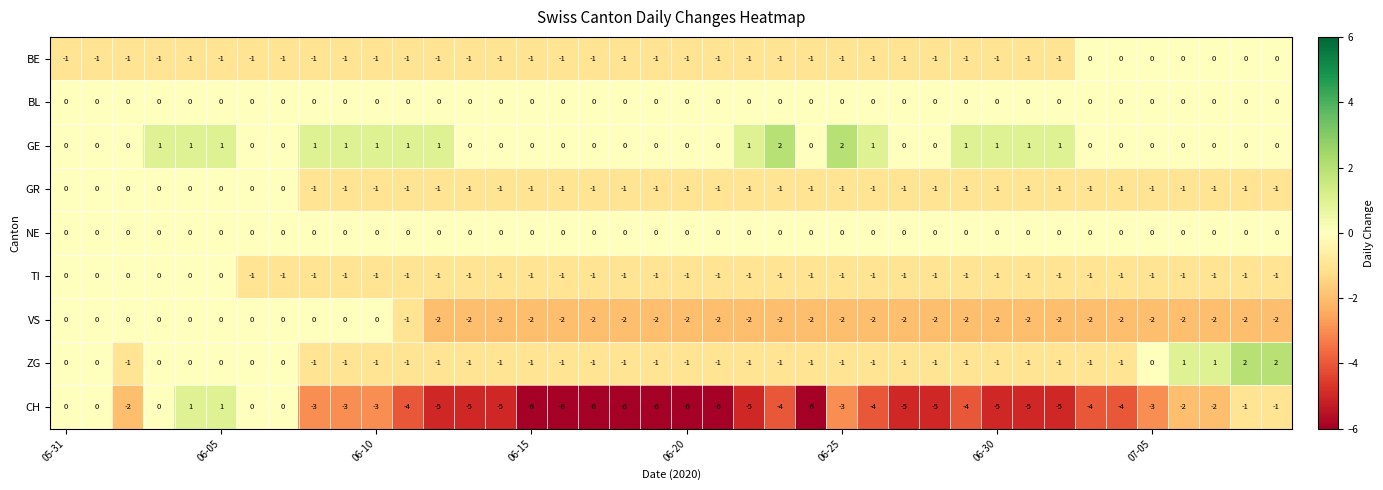

How many CH values are between -5 and -2?

23